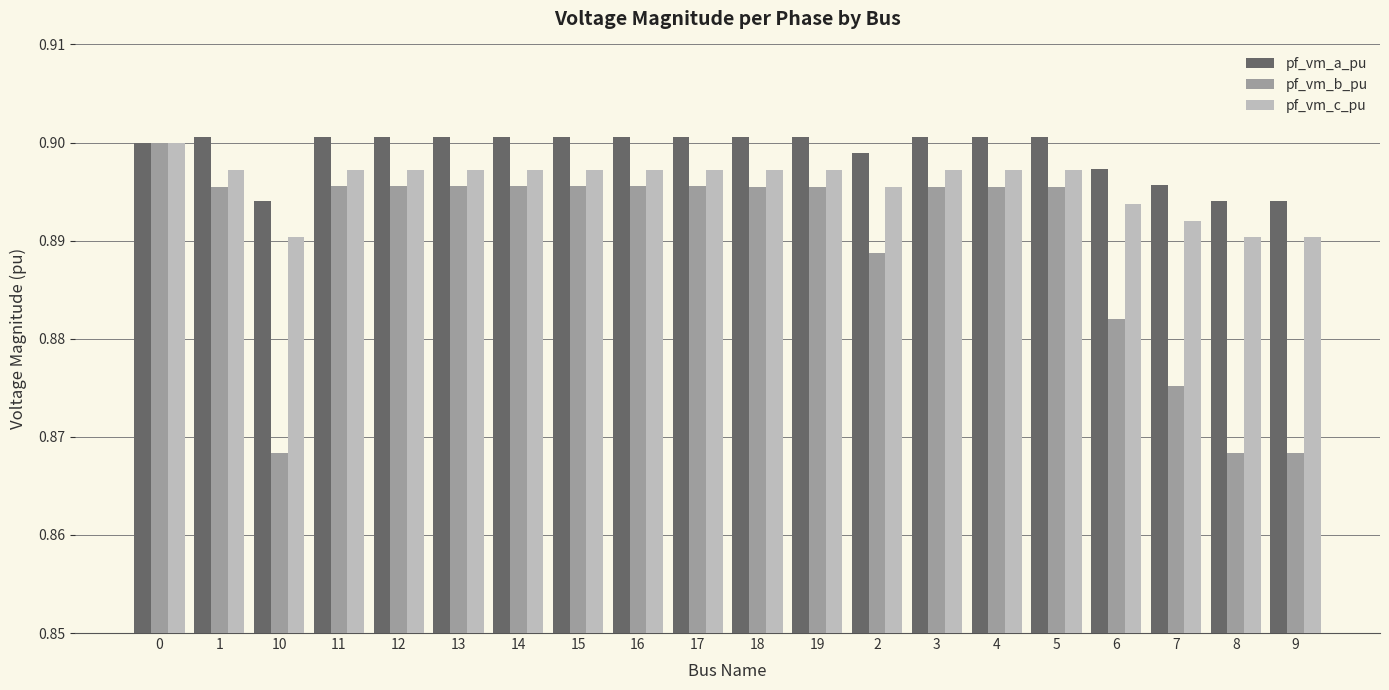

List the series in order of their overall mean, highest first.

pf_vm_a_pu, pf_vm_c_pu, pf_vm_b_pu